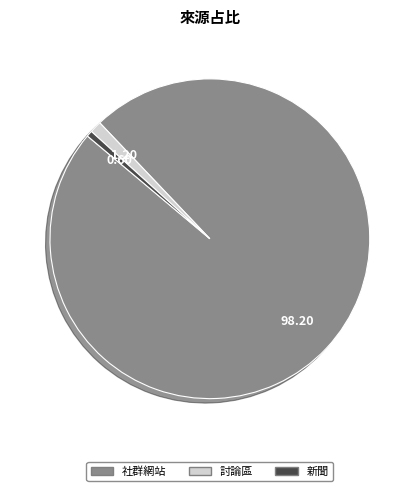

Does any single category account for the majority?

Yes